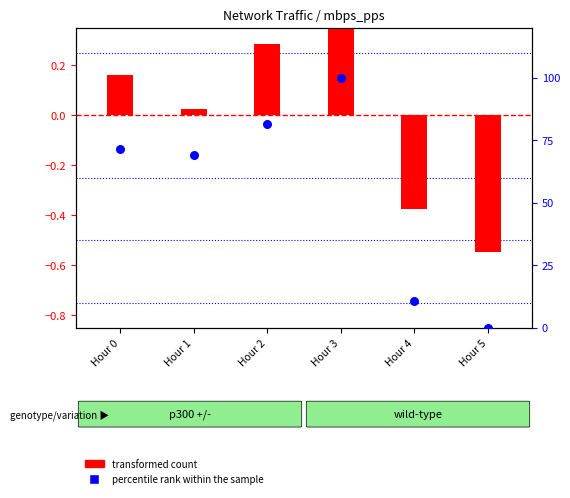

Which series has the widest spread of Y values?

percentile rank within the sample